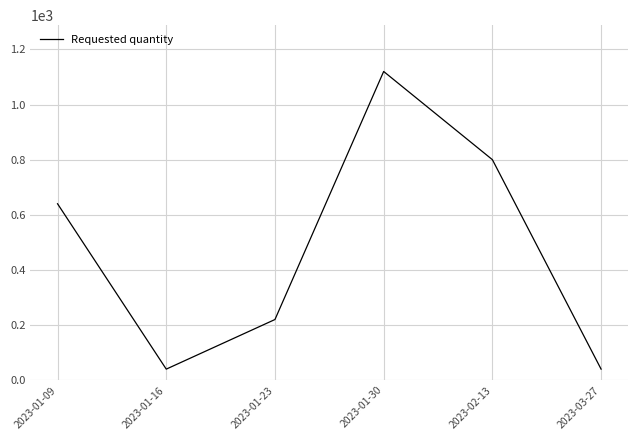

How many lines are shown in the chart?

1